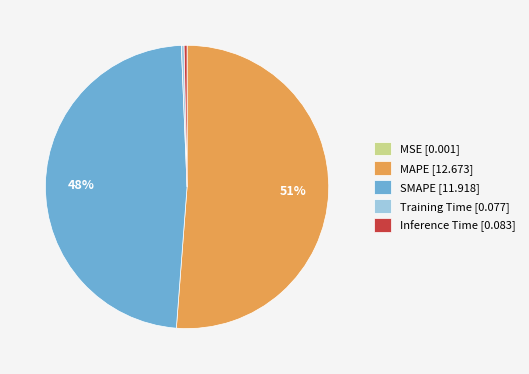

To the nearest percent, what is the average slice percentage?

20%